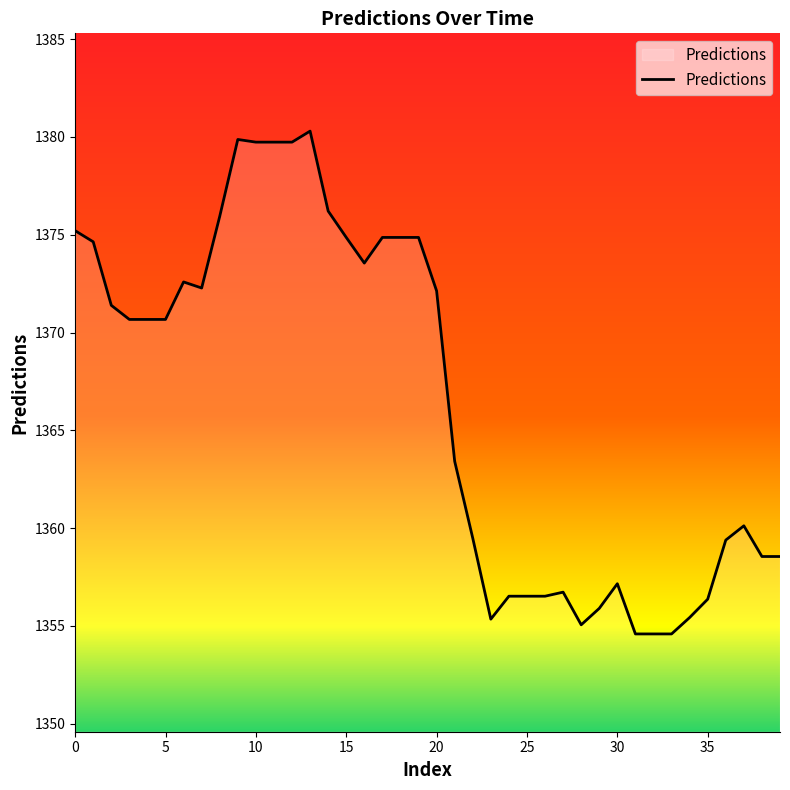

What is the minimum value shown in the chart?

1354.6